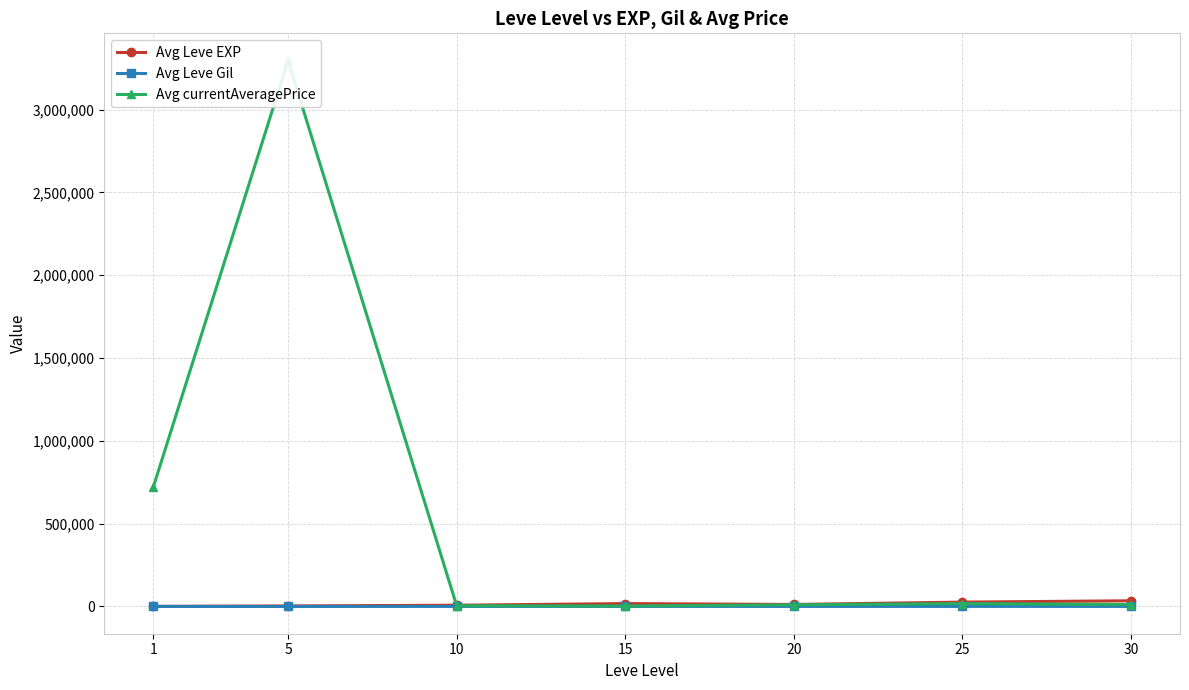

Rank the series by their maximum value, from highest to lowest.

Avg currentAveragePrice, Avg Leve EXP, Avg Leve Gil